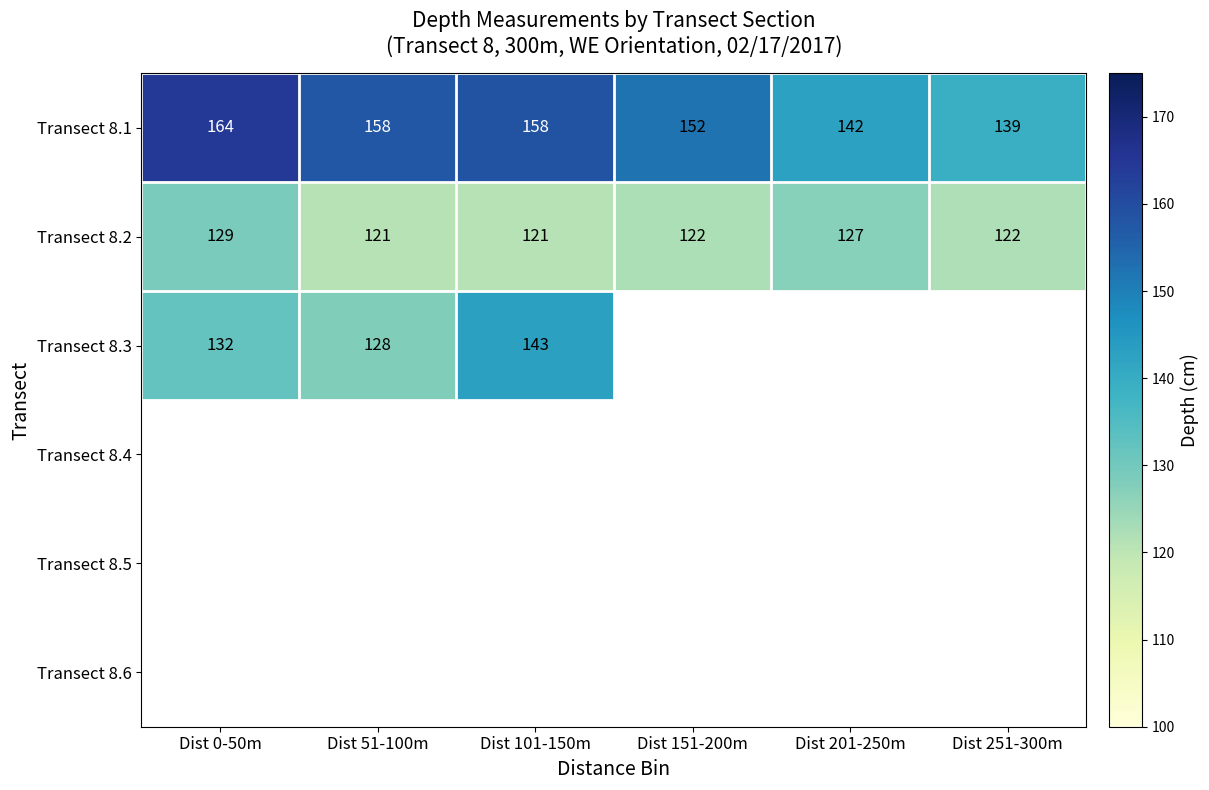

Where is Transect 8.2 nearest to the value 125?

Dist 201-250m